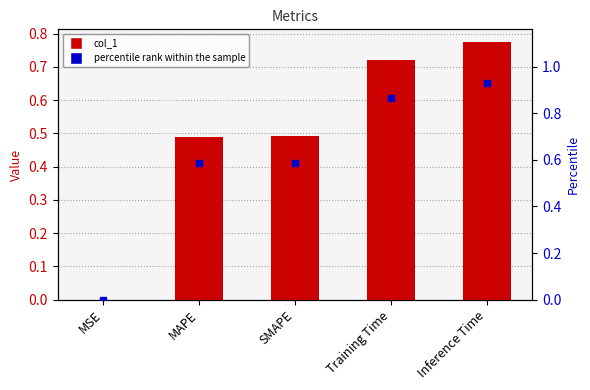

Is the value of percentile rank within the sample at Training Time greater than the value of col_1 at SMAPE?

Yes